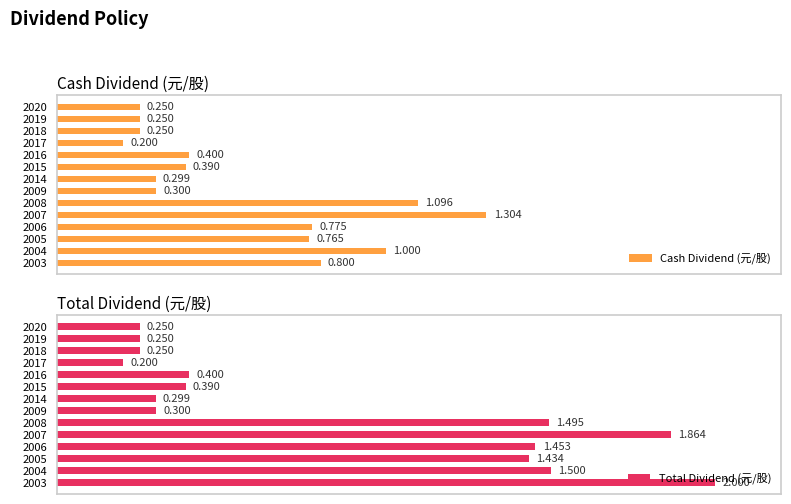

The Total Dividend (元/股) series shows 2.1 at 2006. True or false?

False